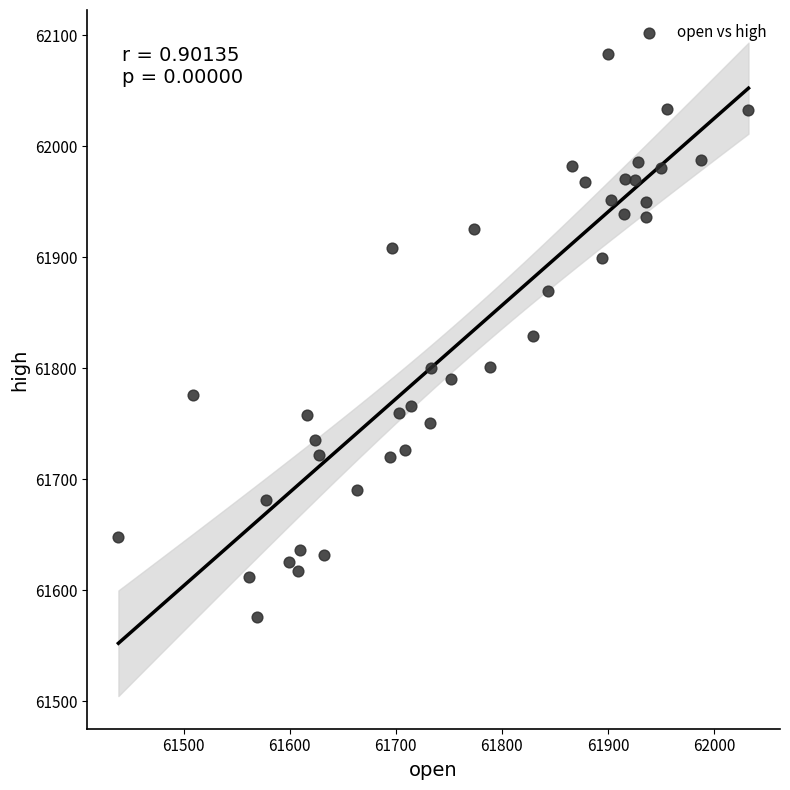

What is the range of Y values (max minus min)?

506.9